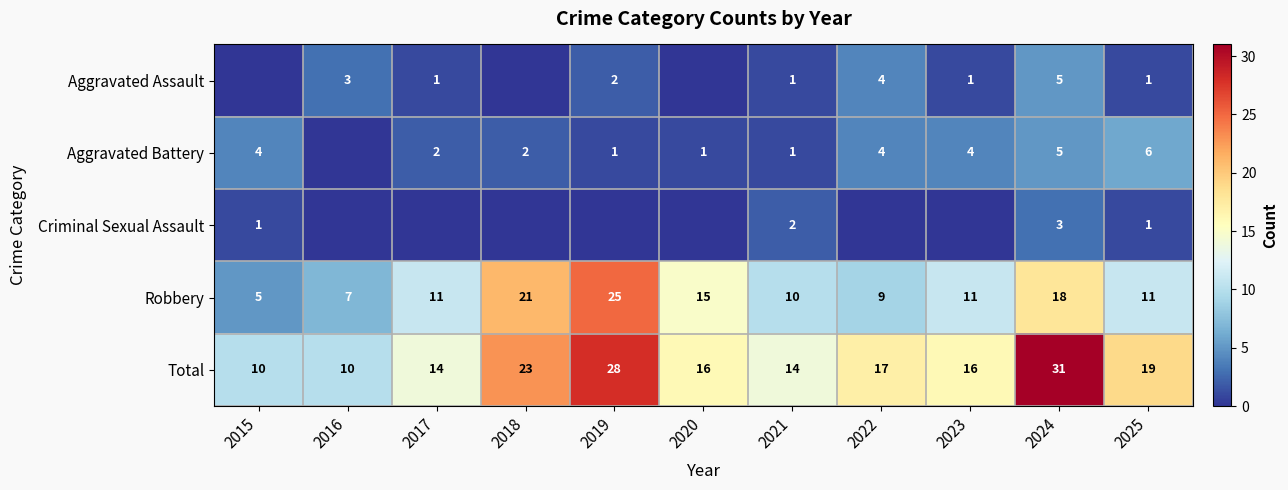

At which category does the chart reach its peak across all series?

2024